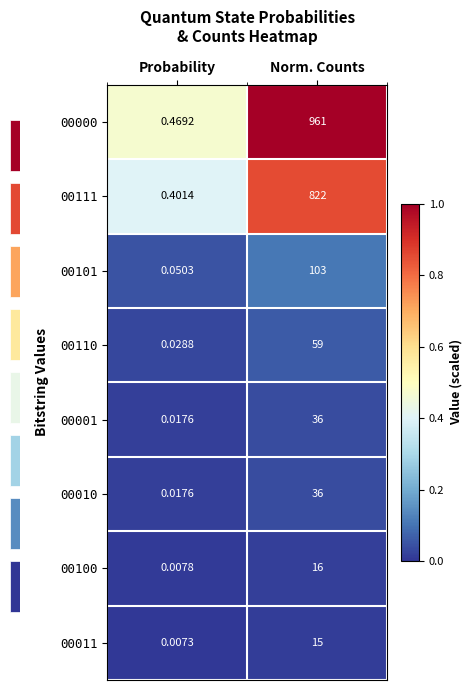

List the labels in order of 00010 value, largest first.

Norm. Counts, Probability